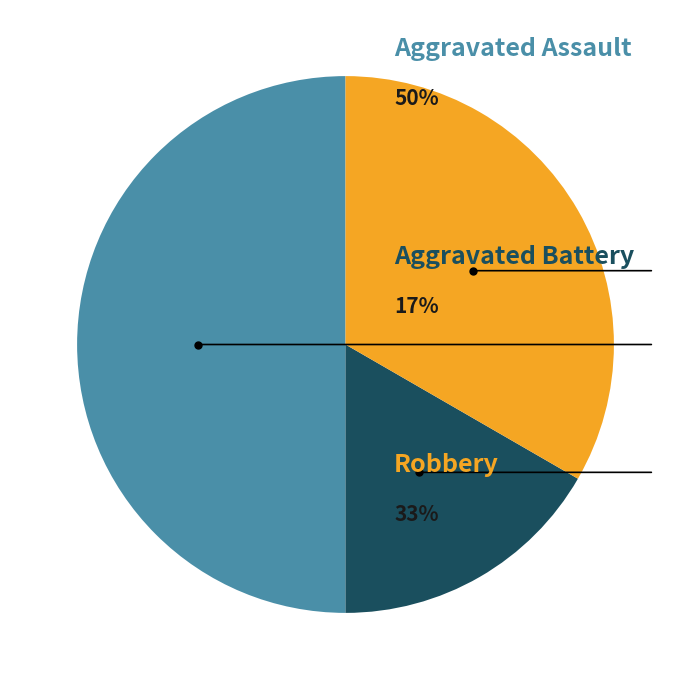

Approximately how many times larger is the value at Aggravated Battery compared to Robbery?

0.5